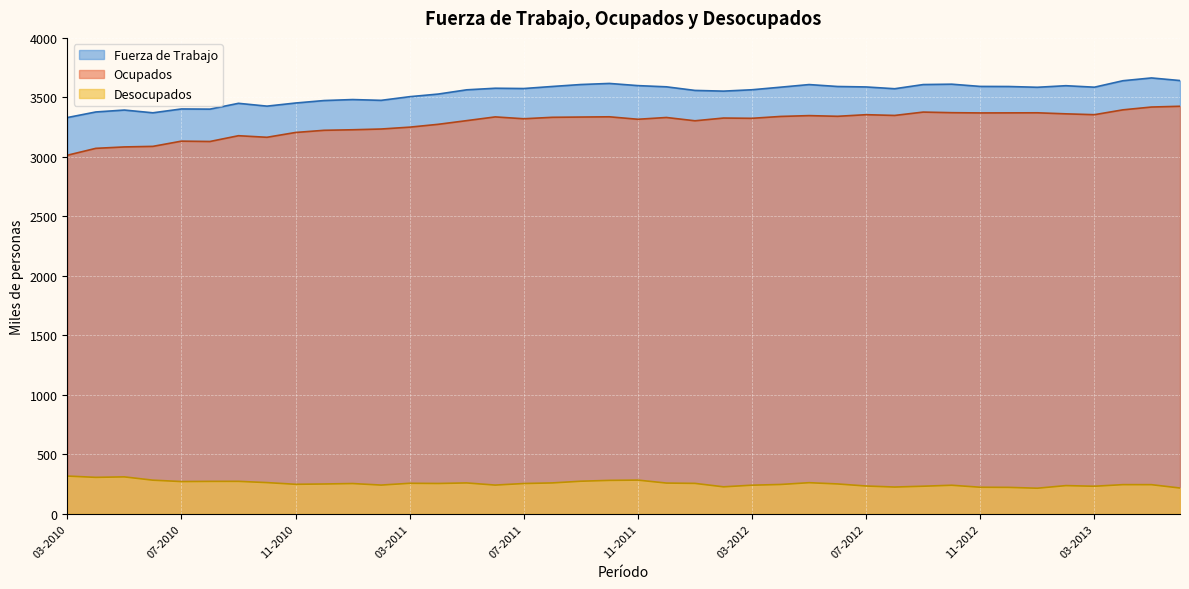

Between 01-2011 and 11-2012, which series saw the biggest shift?

Ocupados